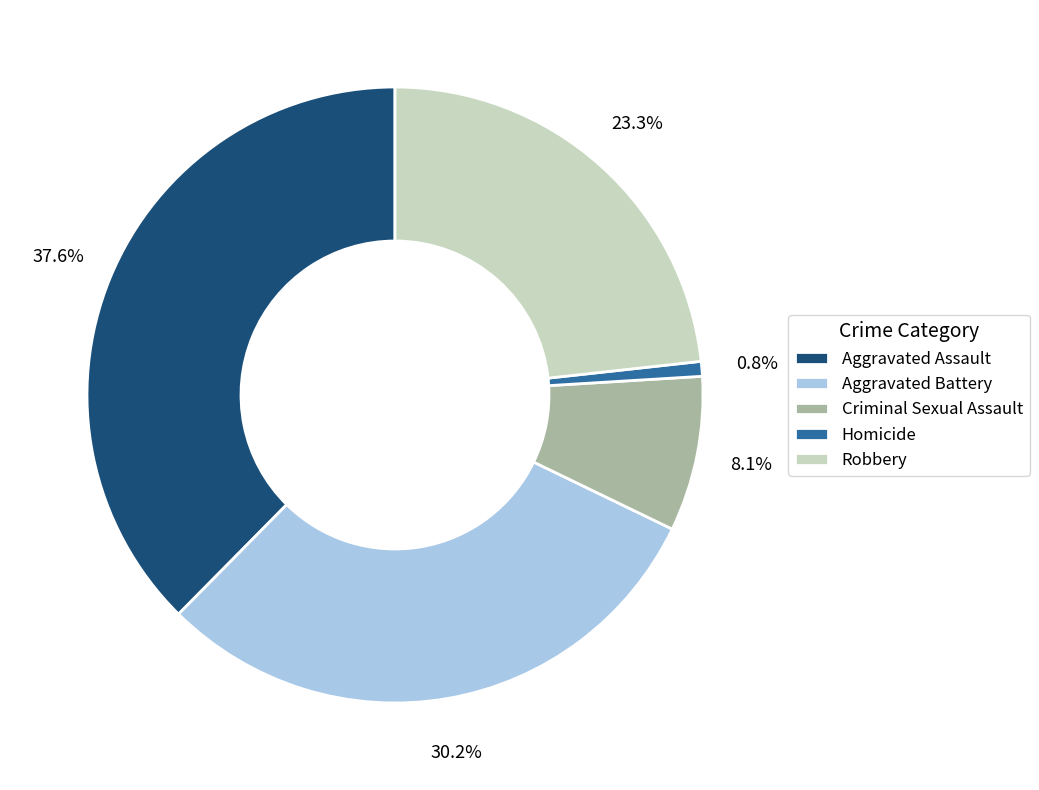

Approximately how many times larger is the value at Robbery compared to Homicide?

30.0